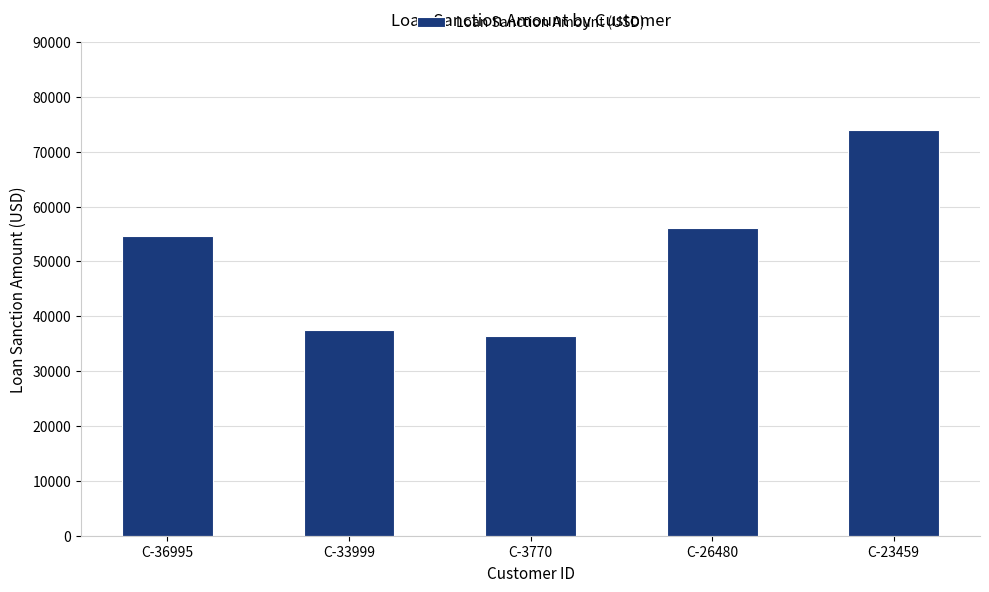

How many bars are there in total?

5